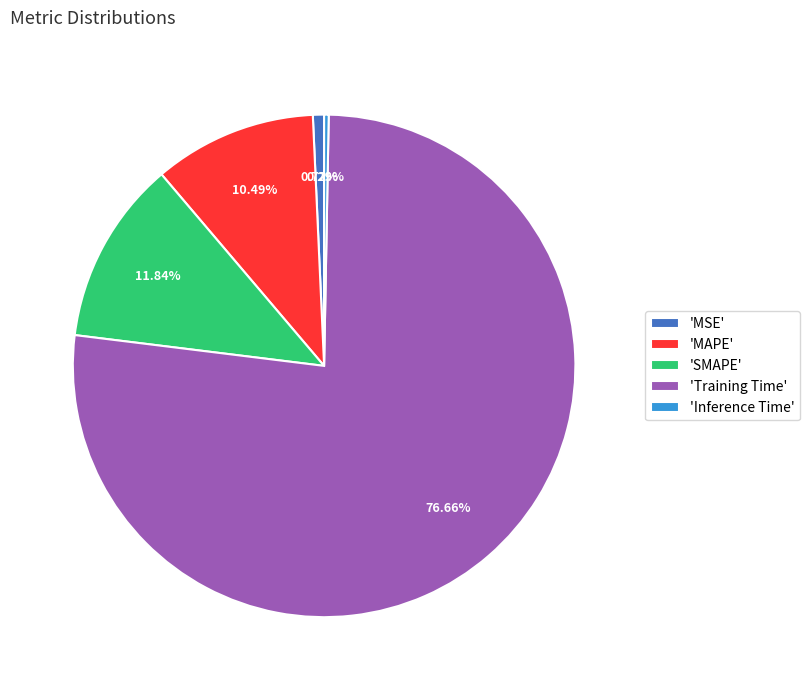

Which slice represents more than half of the pie?

'Training Time'